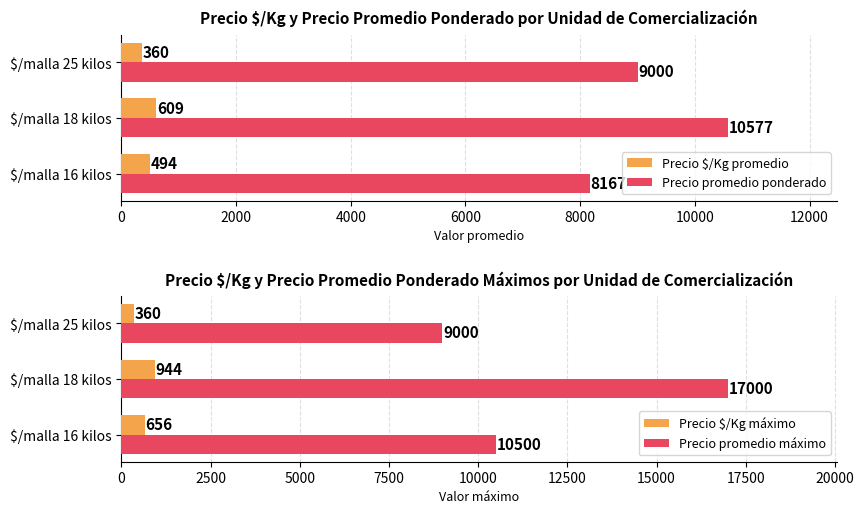

At which label is Precio promedio ponderado closest to 9372?

$/malla 25 kilos